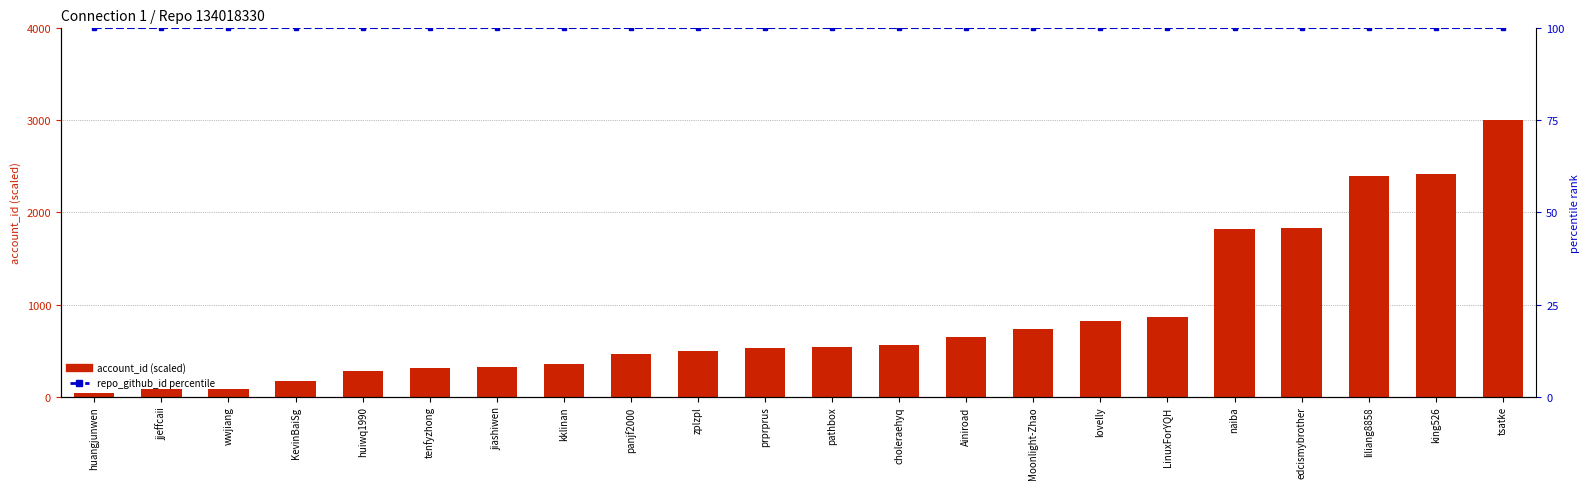

Which label corresponds to the largest value in the chart?

tsatke